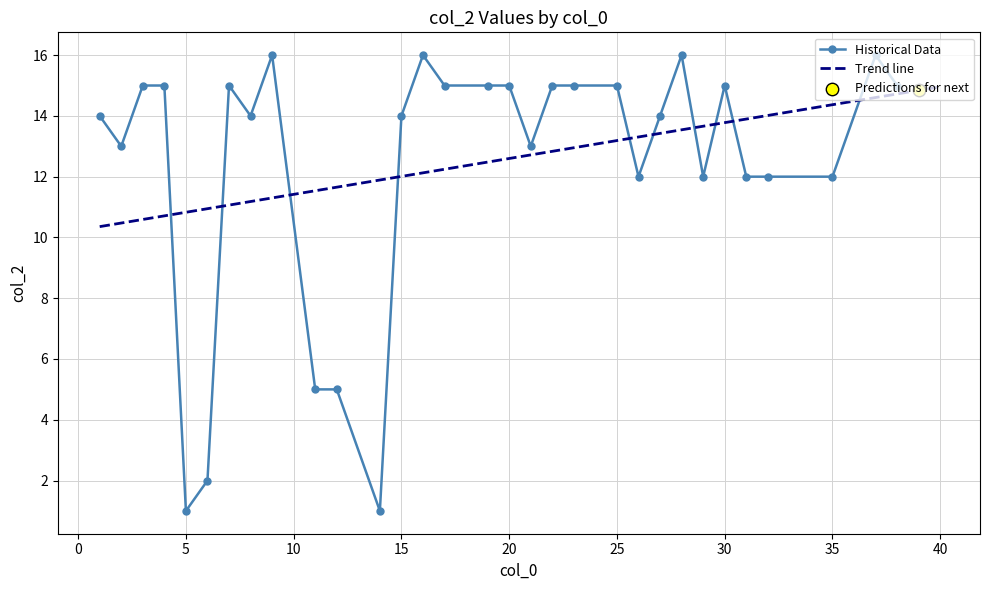

Approximately how many times larger is the value at 5 compared to 22?

0.1